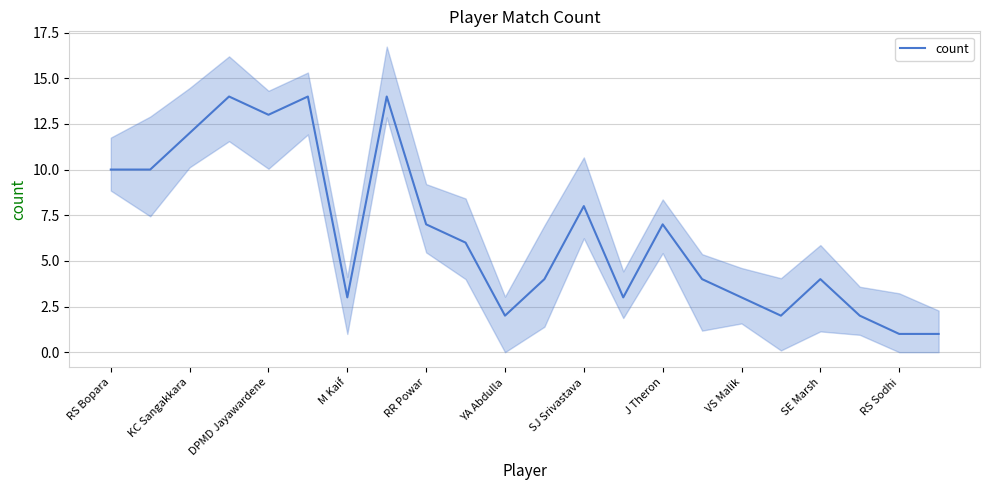

What is the maximum value for count?

14